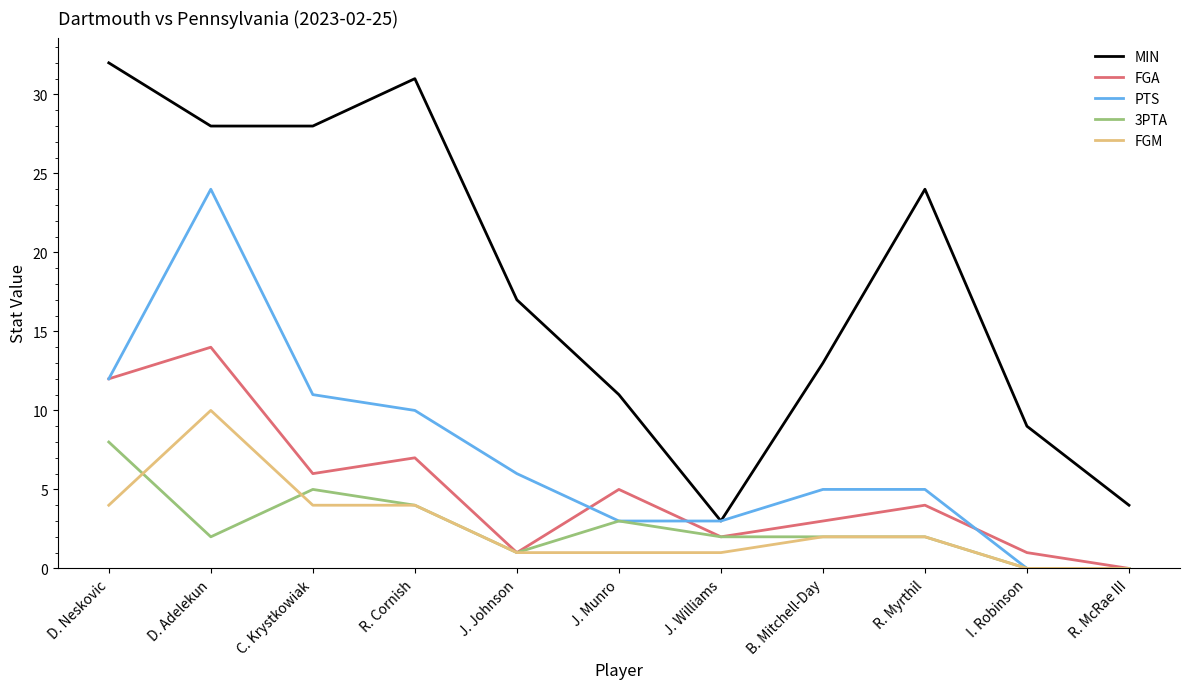

Which series has the largest range (max minus min)?

MIN